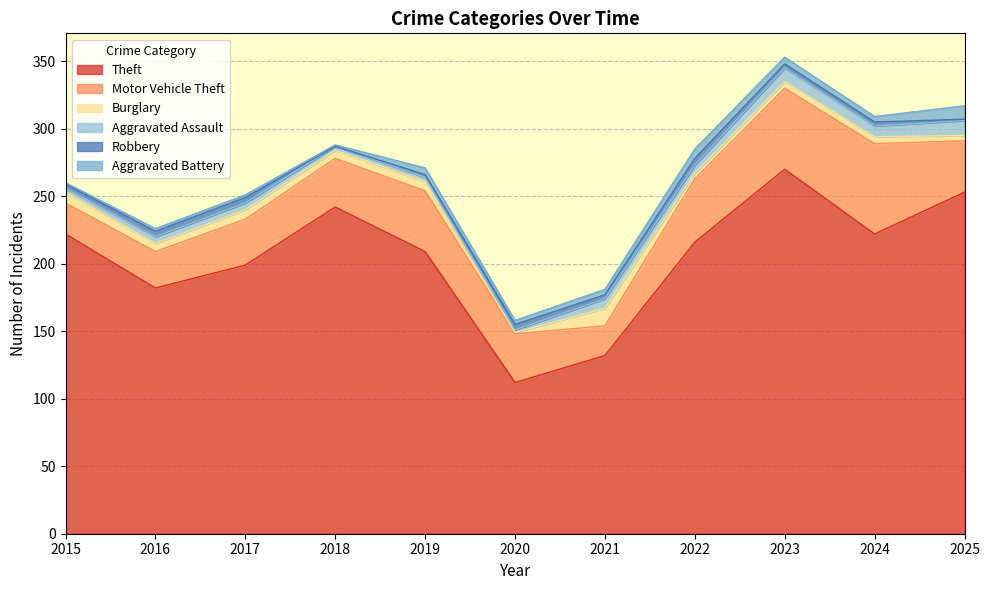

At which category does the chart reach its minimum across all series?

2018